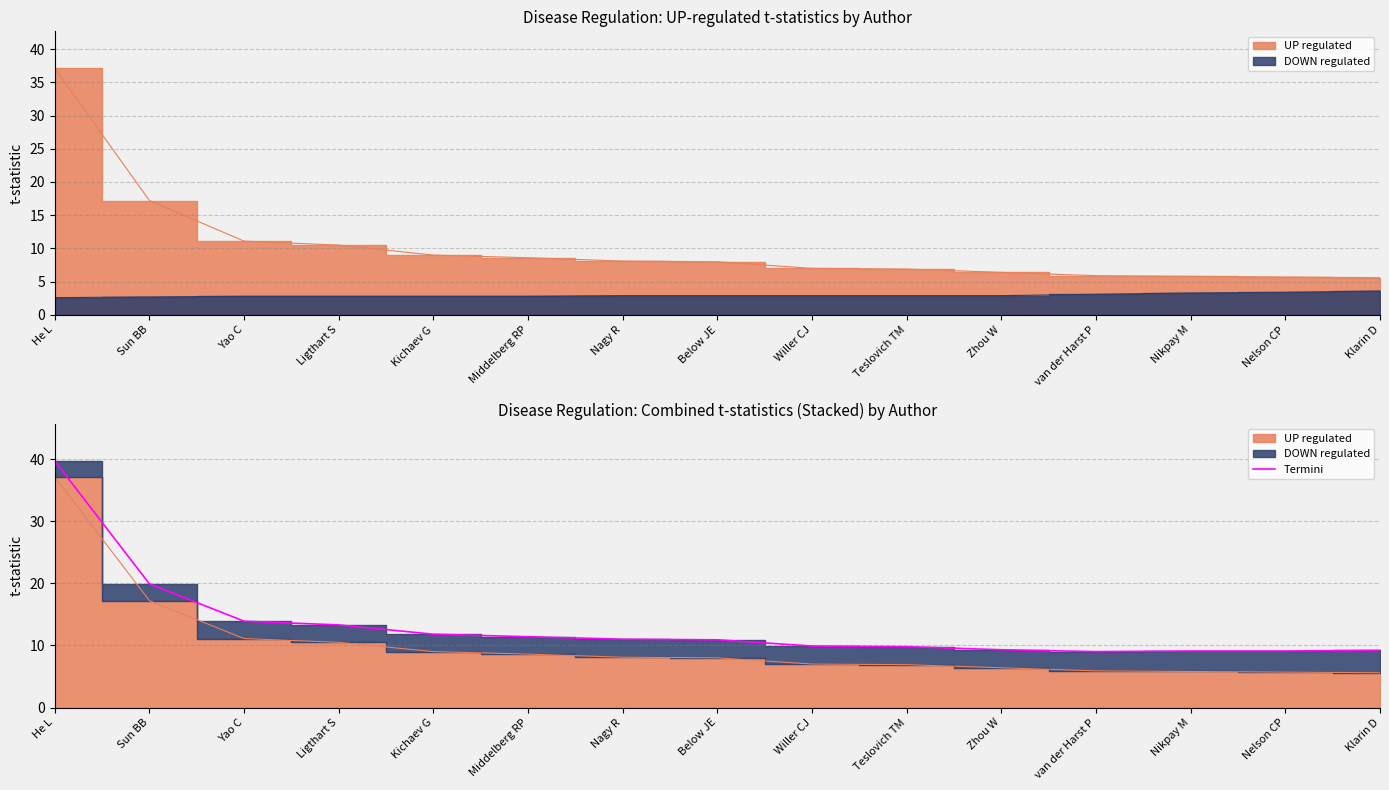

What is the label of the 9th point from the right?

Nagy R